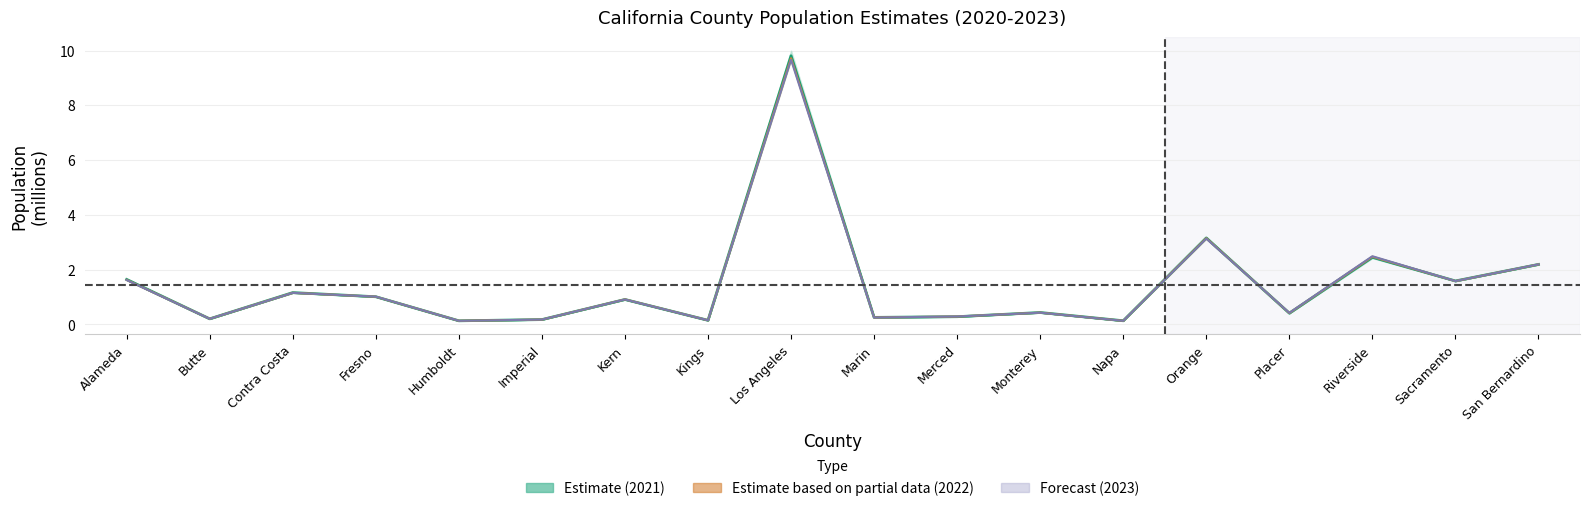

Between Humboldt and Imperial, which is larger?

Imperial